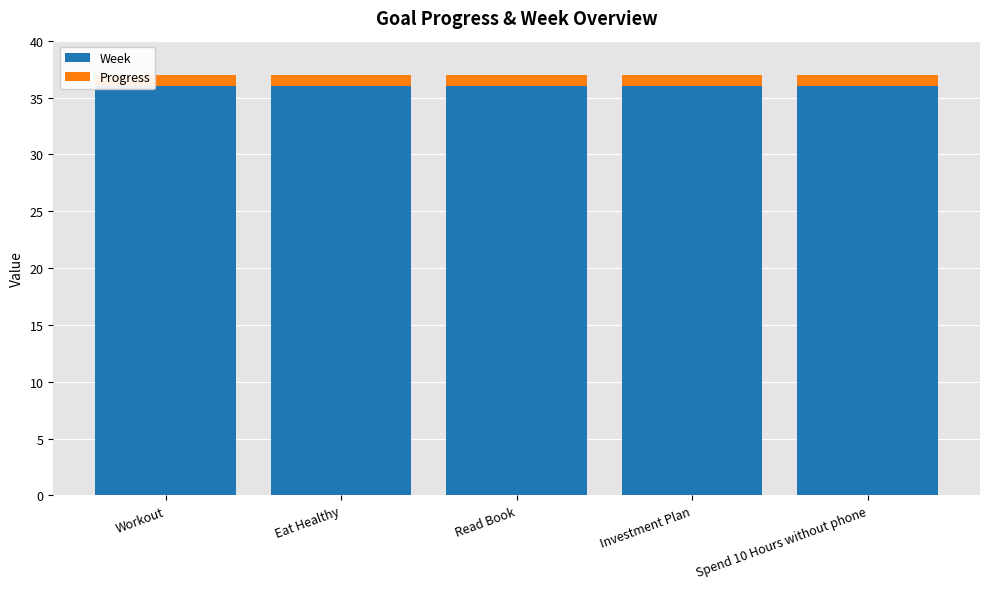

What is the lowest value of the Week series?

36.0